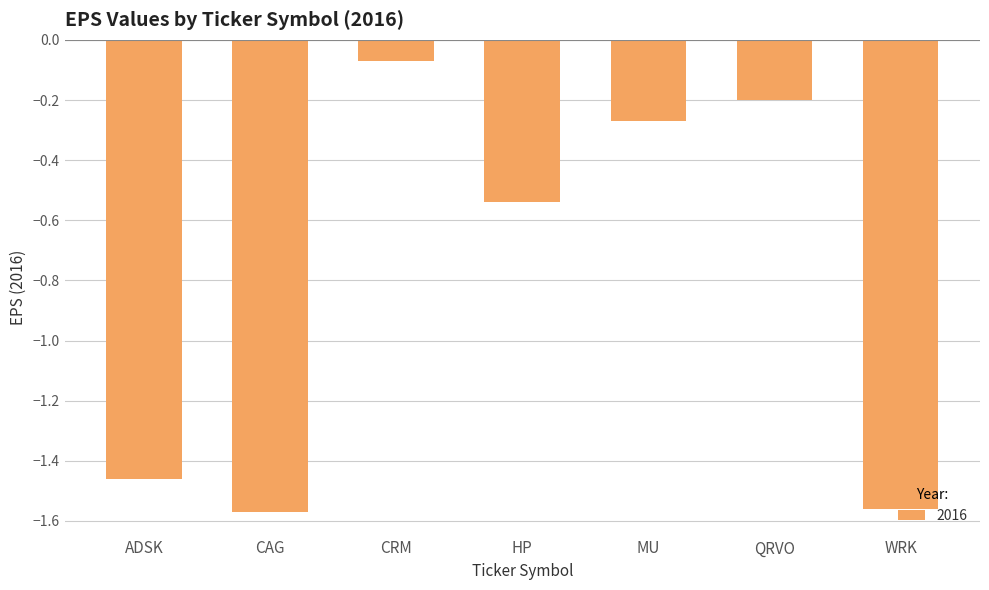

Which has a higher value, CRM or WRK?

CRM